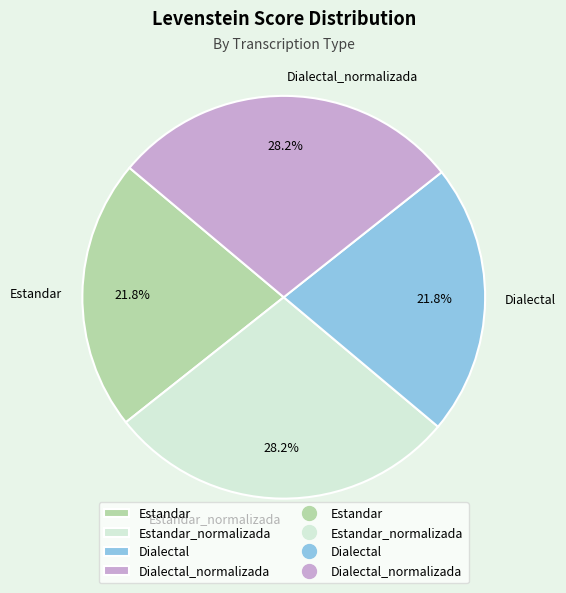

To the nearest percent, what portion does Estandar represent?

22%